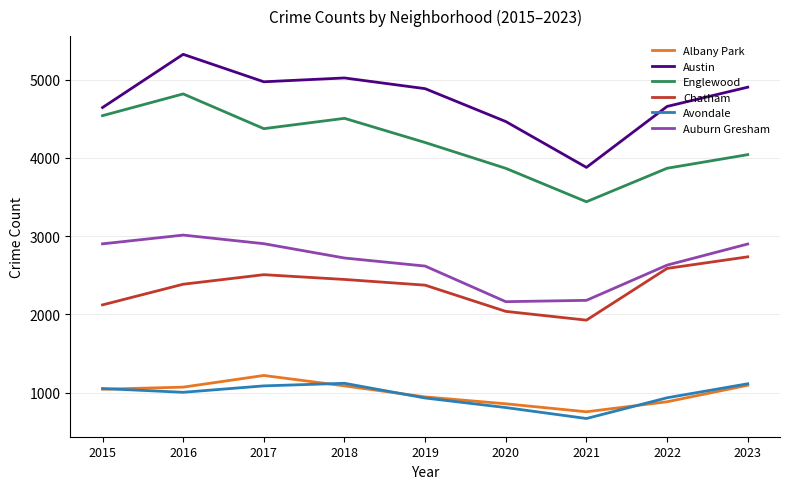

Which series has the widest spread of values?

Austin